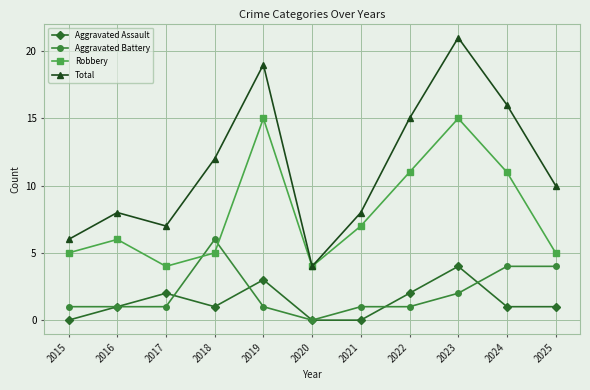

Reading right to left, extract all data points from this chart.

Aggravated Assault: 1	1	4	2	0	0	3	1	2	1	0
Aggravated Battery: 4	4	2	1	1	0	1	6	1	1	1
Robbery: 5	11	15	11	7	4	15	5	4	6	5
Total: 10	16	21	15	8	4	19	12	7	8	6